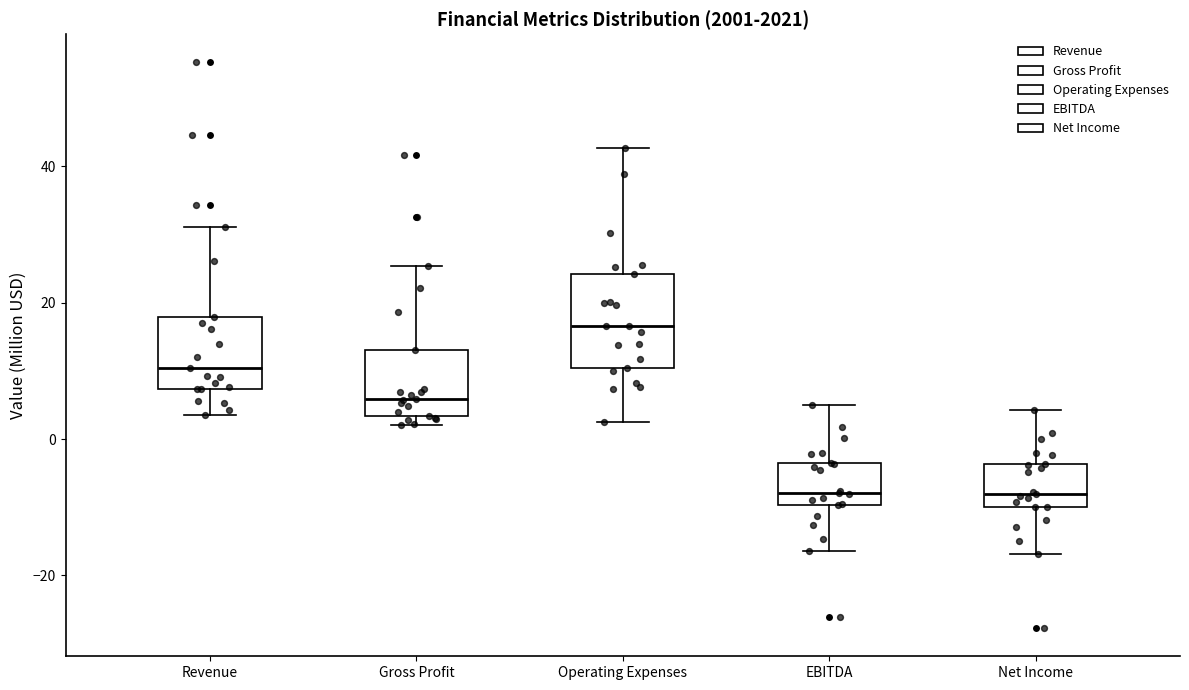

Reading left to right, transcribe this box plot: for each box, give where its median line is, the range the box spans, and where its two whiskers end, as read against the y-axis. The values are not printed on the chart, so give them approximately, as read against the axis.

Revenue: median 10, box 8 to 18, whiskers 4 to 32
Gross Profit: median 6, box 4 to 14, whiskers 2 to 26
Operating Expenses: median 16, box 10 to 24, whiskers 2 to 42
EBITDA: median -8, box -10 to -4, whiskers -16 to 6
Net Income: median -8, box -10 to -4, whiskers -16 to 4